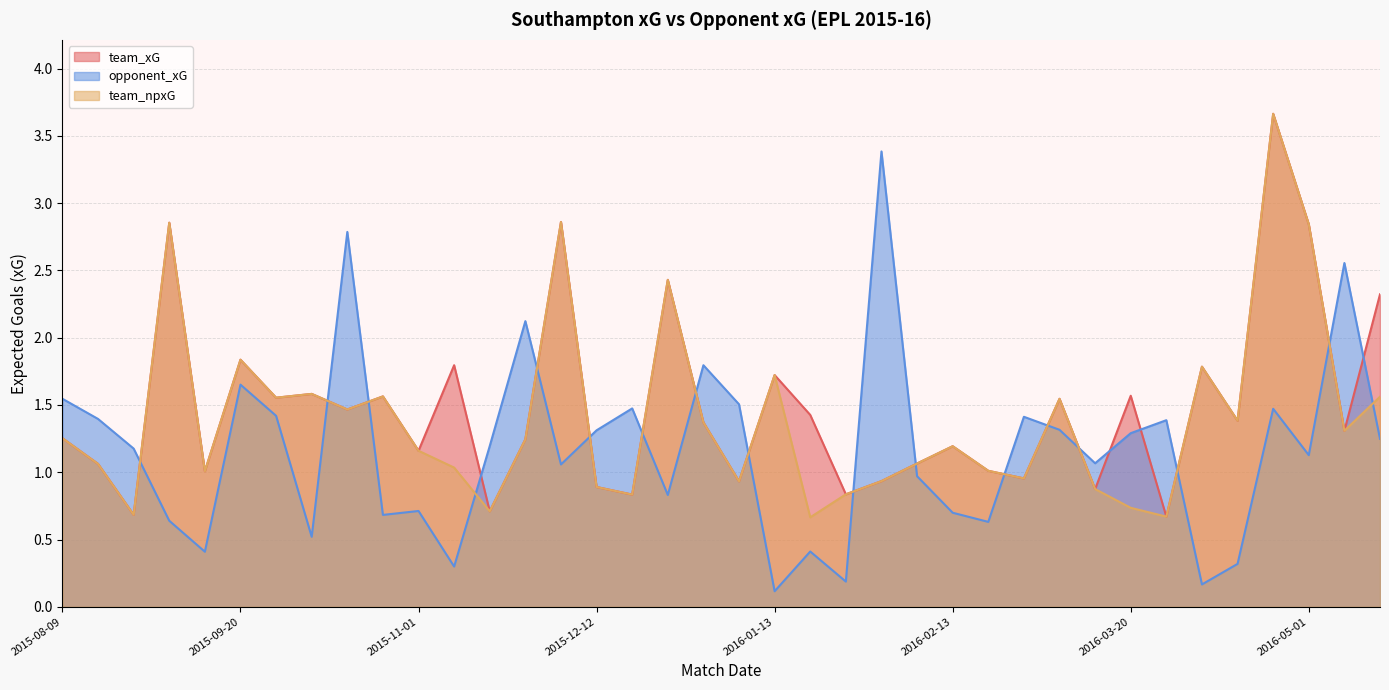

Where is the first local maximum for opponent_xG?

2015-09-20